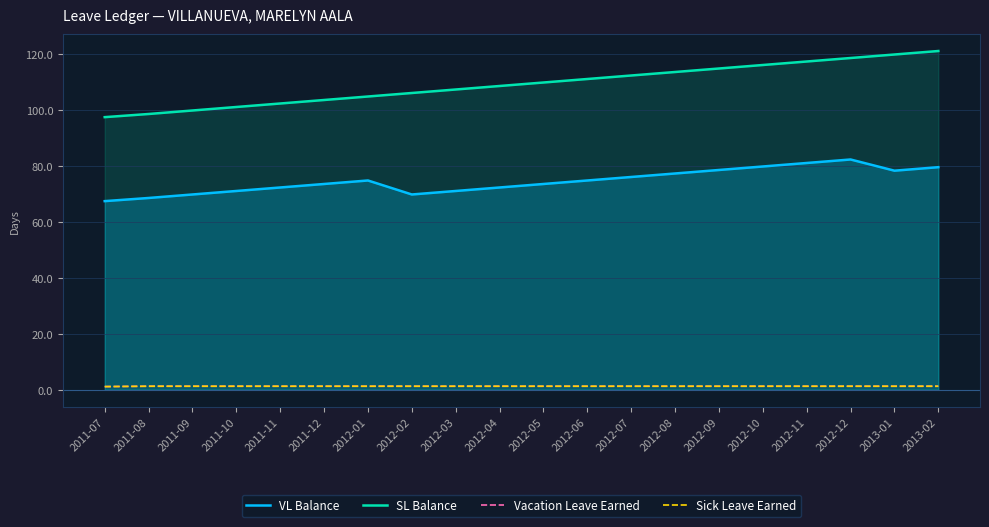

How many data points in VL Balance are less than 74?

10